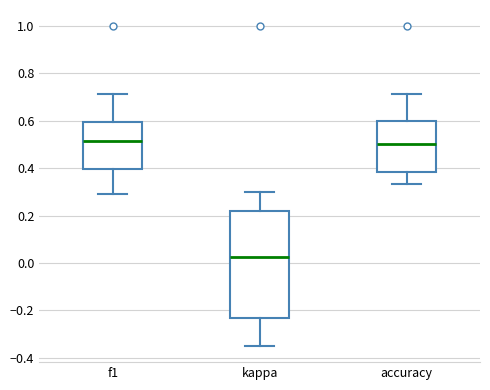

Where does the upper whisker of the box for kappa end on the y-axis? The values are not printed on the chart, so give them approximately, as read against the axis.

0.30